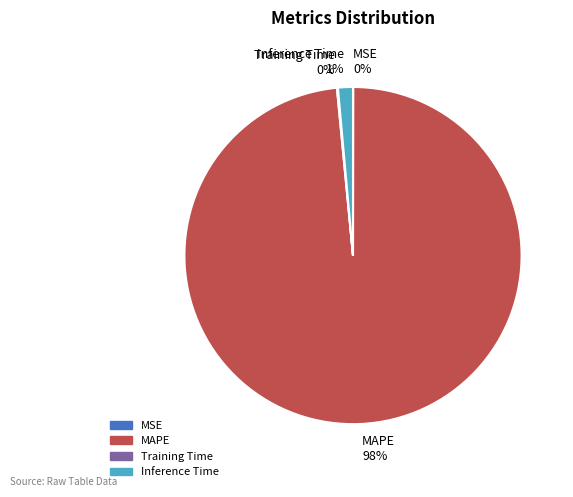

Which slice is the largest?

MAPE 98%